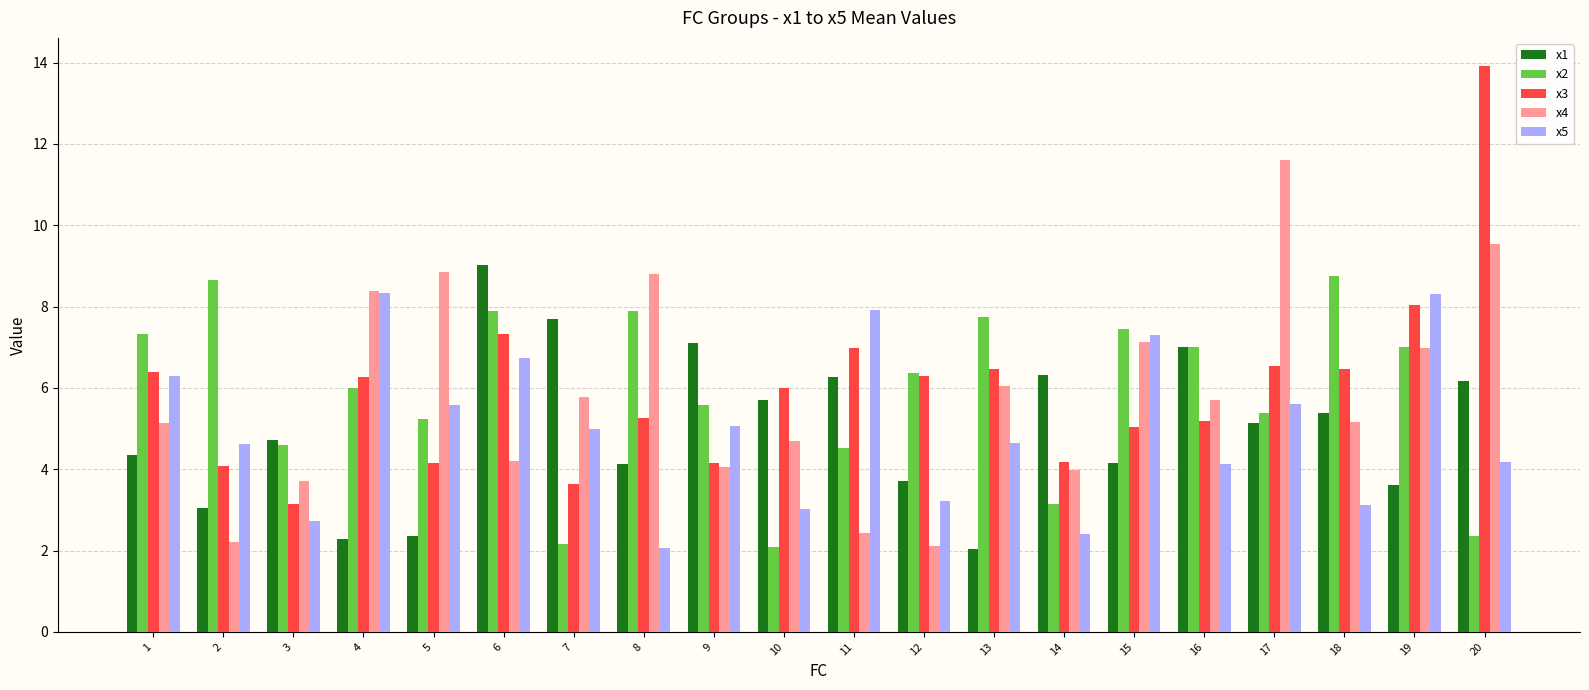

What is the average value of the x2 series?

5.9